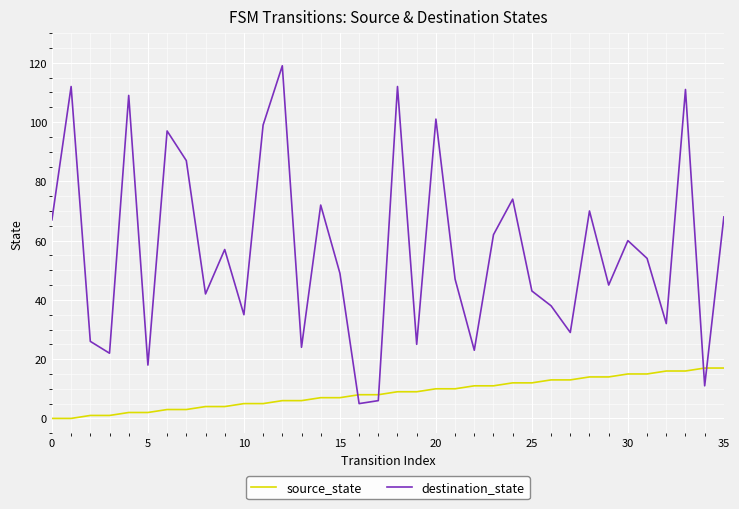

After their last crossing, which series has the higher values: destination_state or source_state?

destination_state